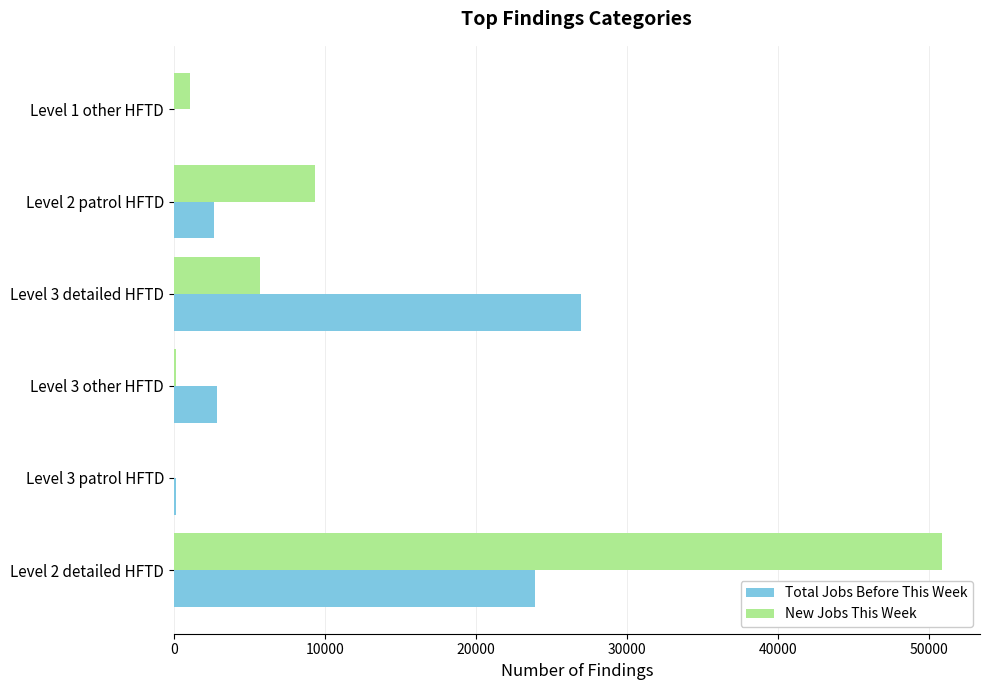

Which category has the highest value in the Total Jobs Before This Week series?

Level 3 detailed HFTD